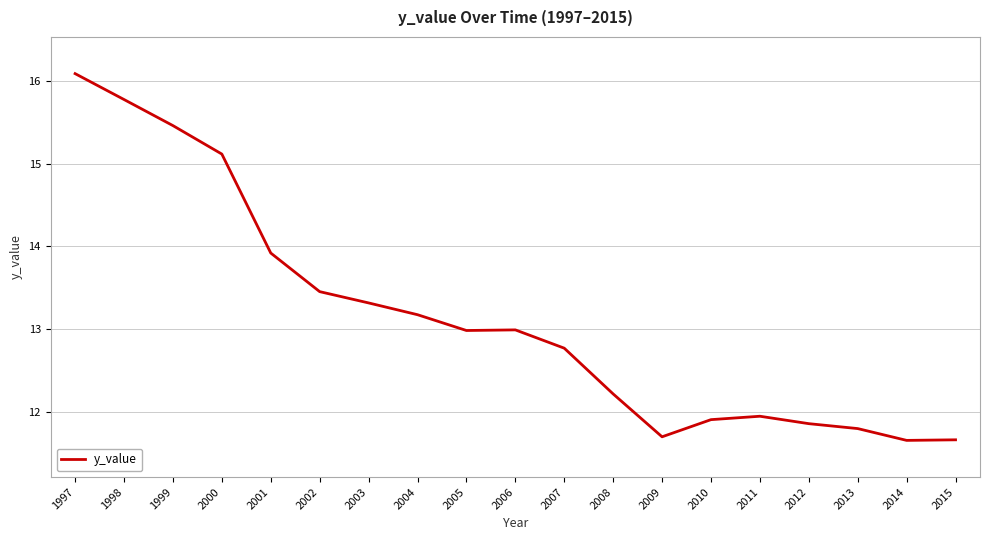

Between 2000 and 2008, which is larger?

2000